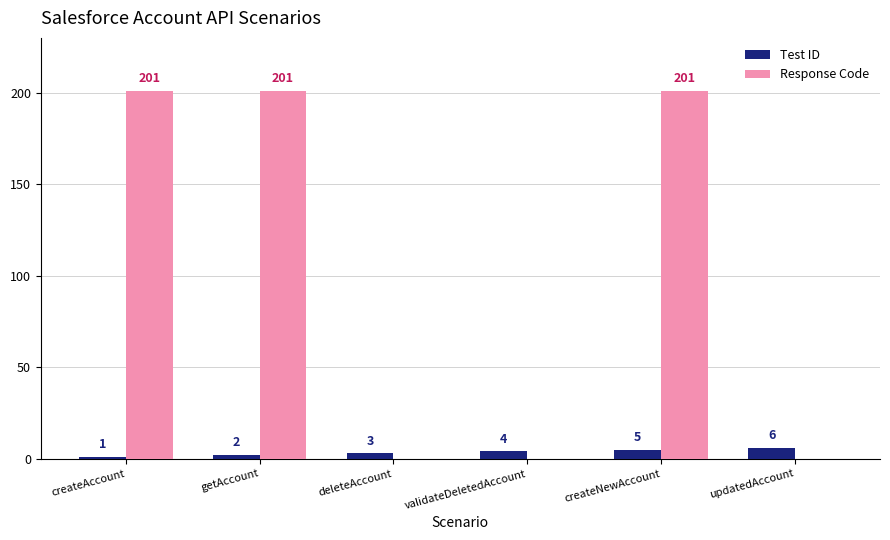

What value does the Test ID series have at validateDeletedAccount?

4